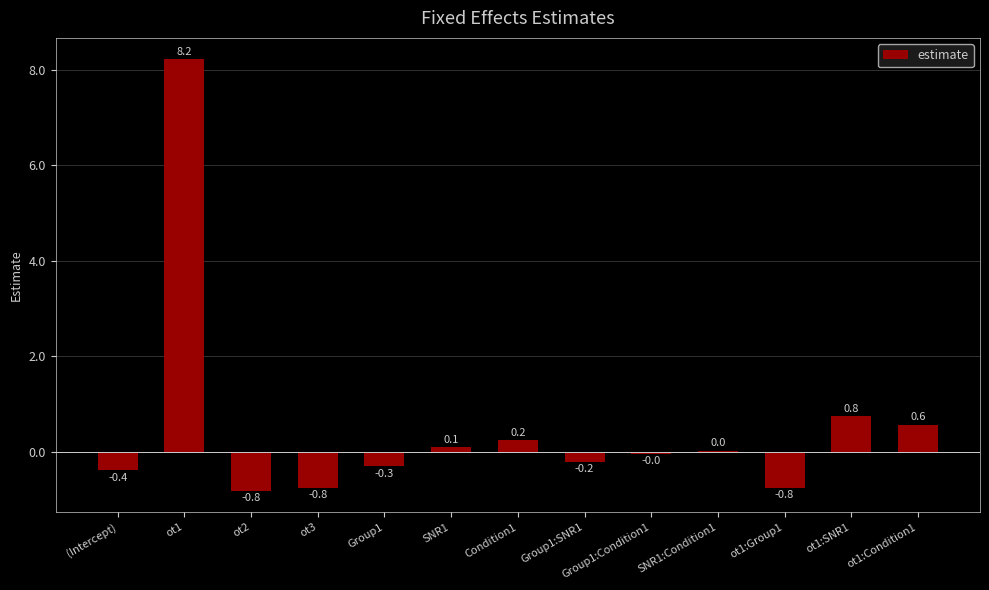

Is it true that the value at Condition1 is 0.2?

True